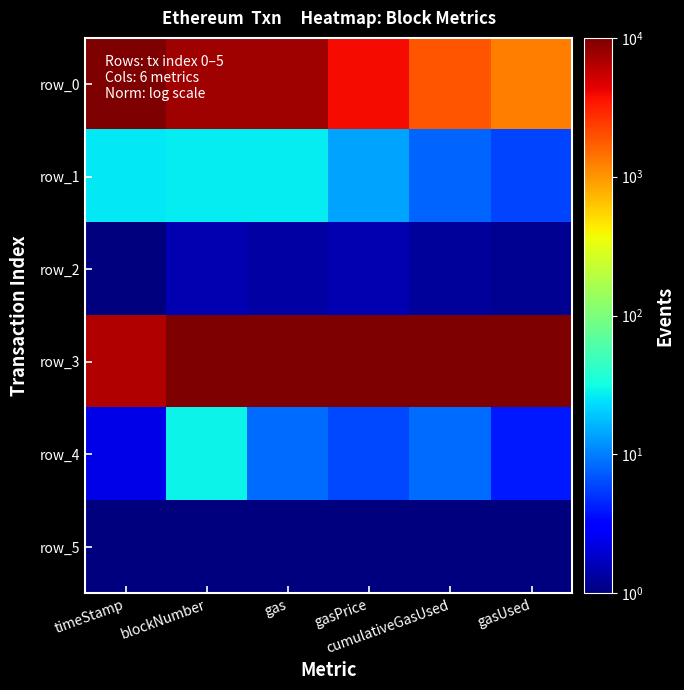

What is the difference between the maximum and minimum values in the row_4 series?

26.9